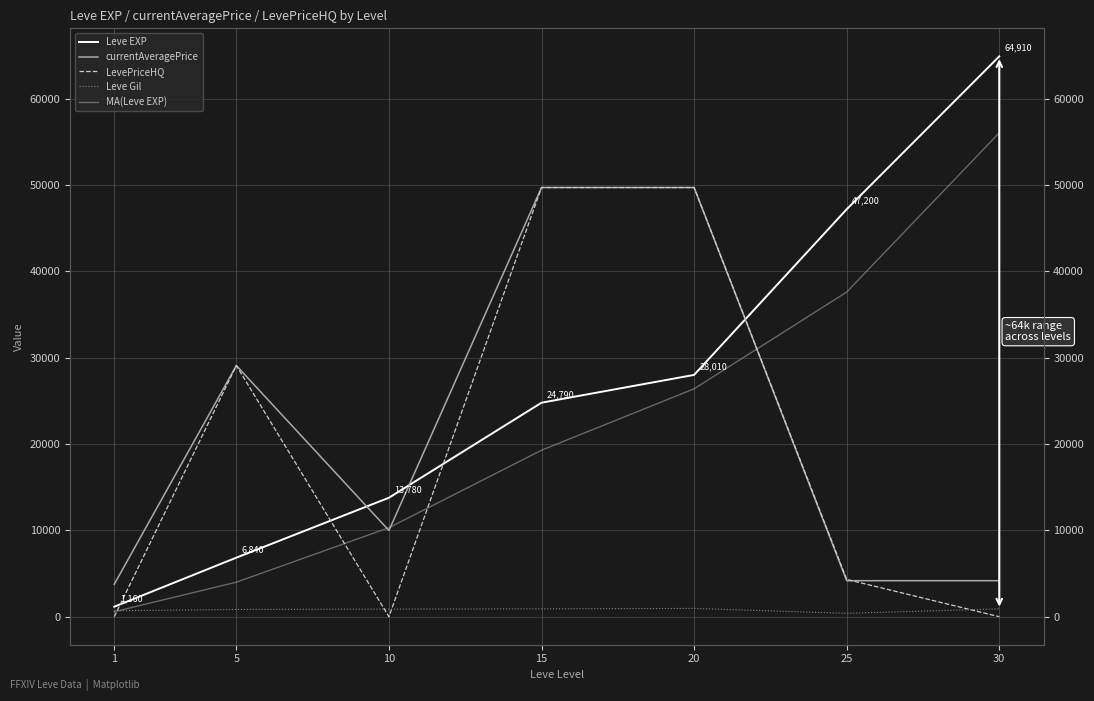

How many data points in Leve EXP are above 24790?

3